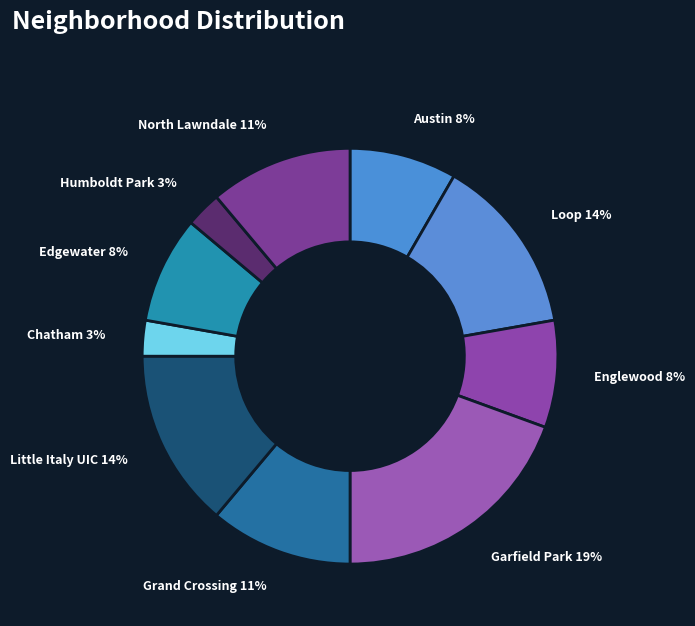

The Loop slice represents 23% of the pie. True or false?

False